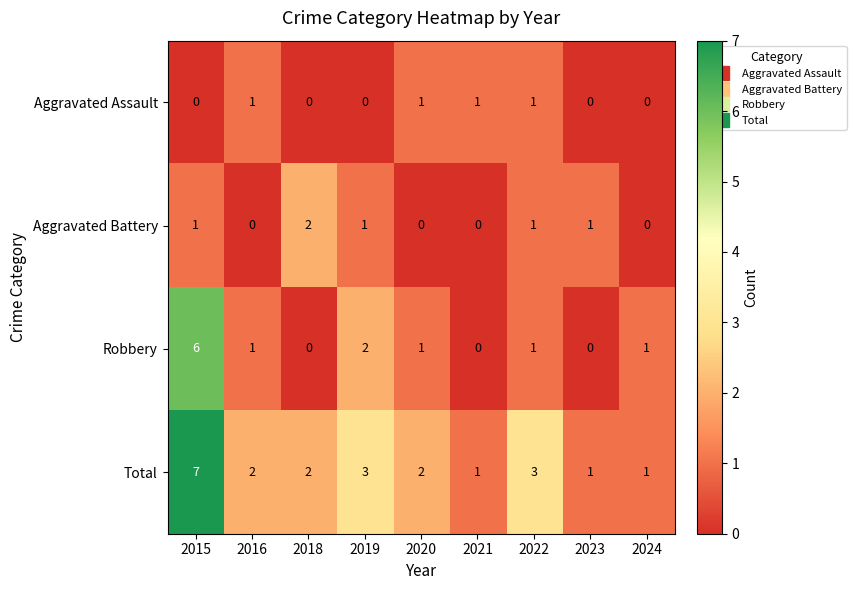

What is the difference between the maximum and minimum values in the Total series?

6